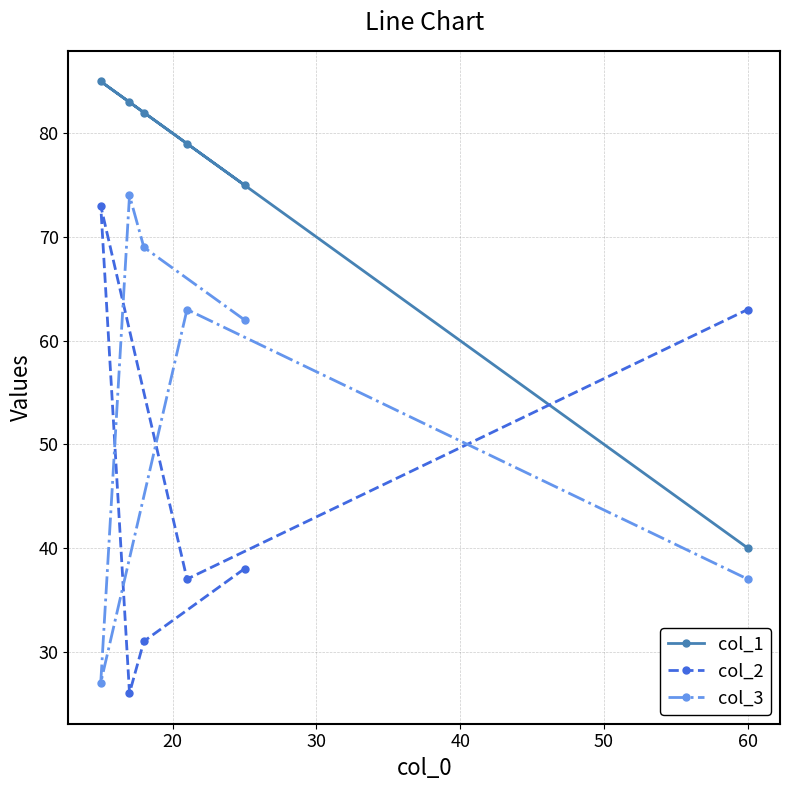

What is the difference between the second highest and minimum values in the col_2 series?

37